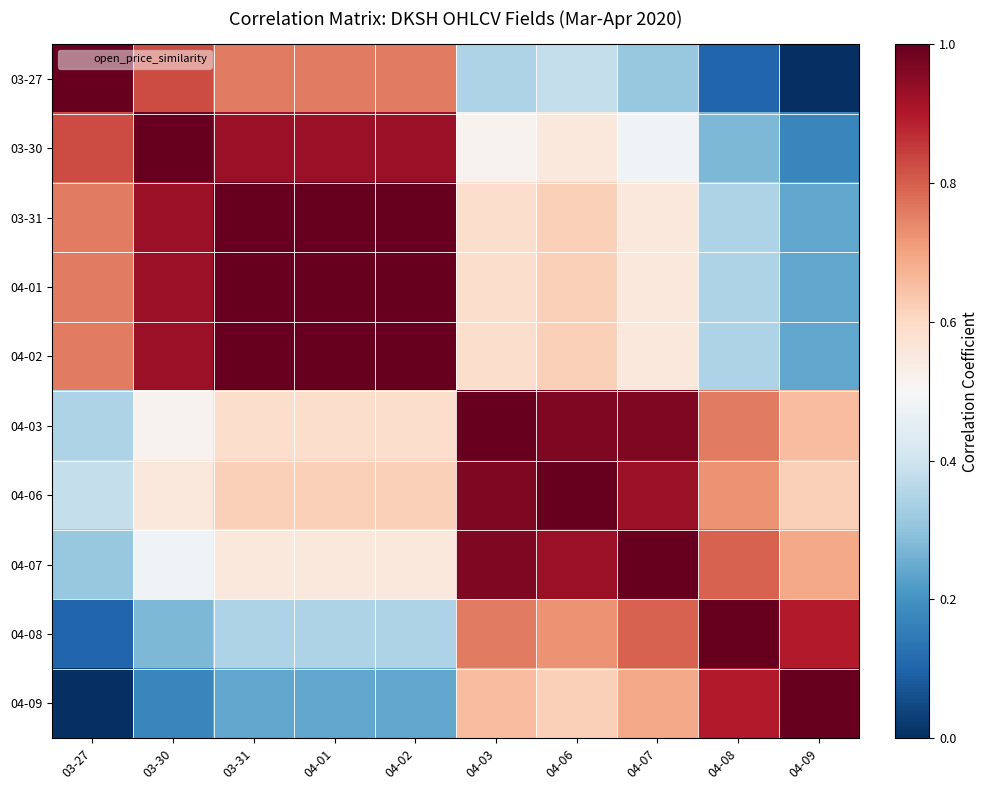

Between 04-02 and 03-31, which is larger?

04-02